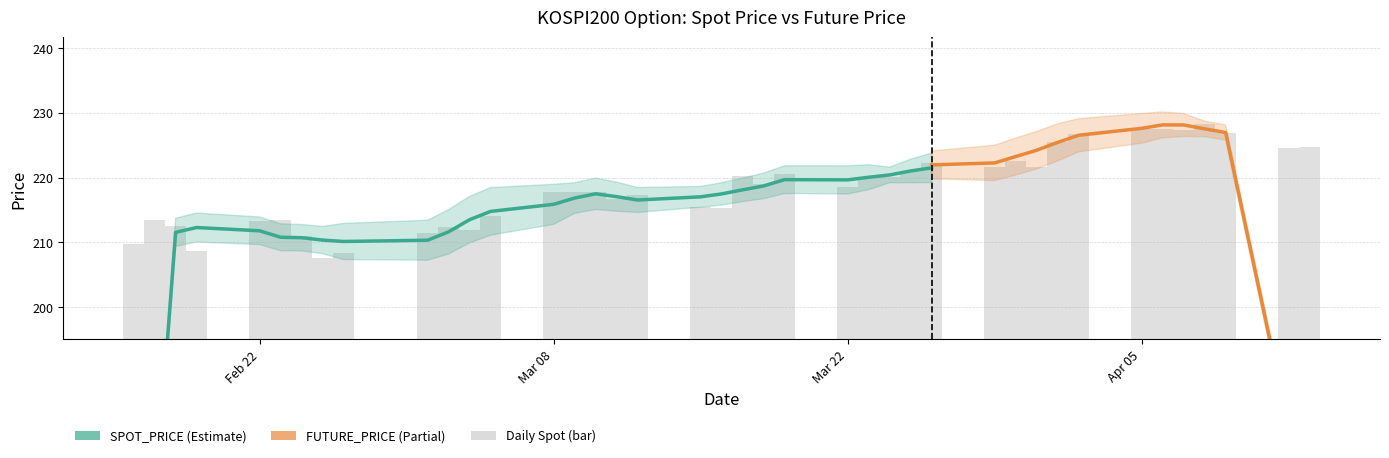

What is the change in value from 2010-02-24 to 2010-03-29?

+10.7